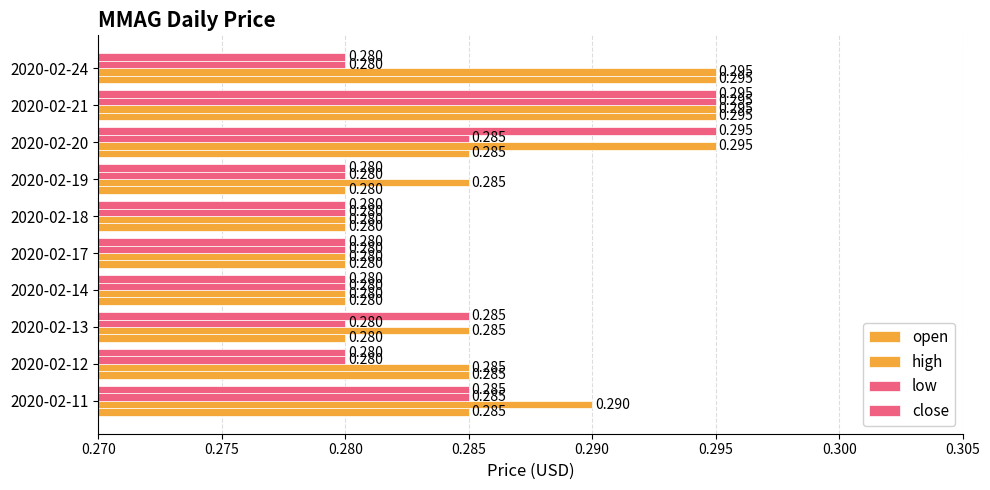

What is the average value of the open series?

0.3